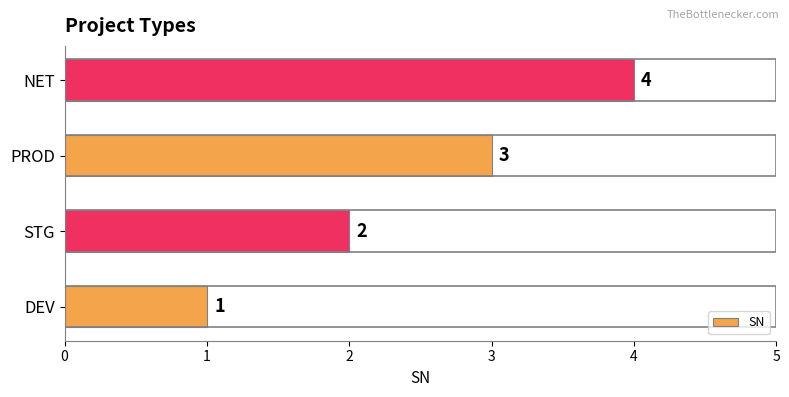

What is the ratio of the value at NET to the value at DEV?

4.0